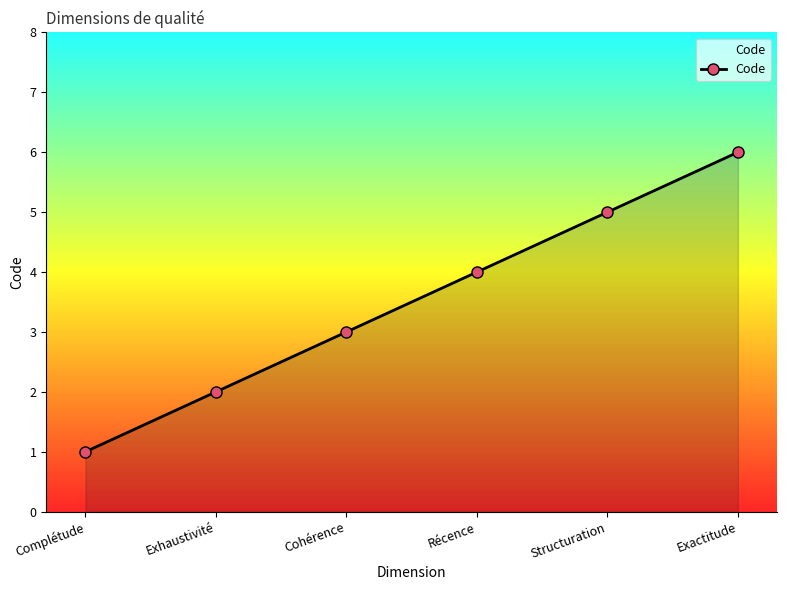

What is the sum of the values at Structuration and Exhaustivité?

7